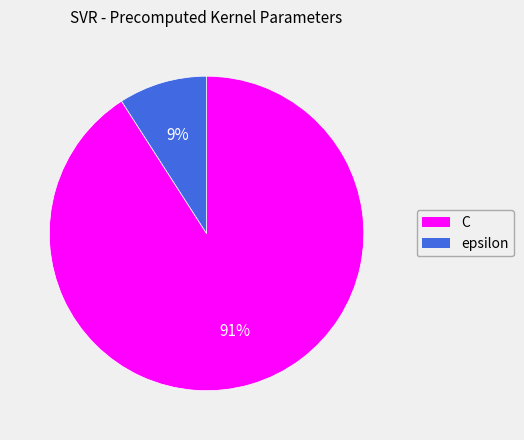

To the nearest percent, what is the average slice percentage?

50%